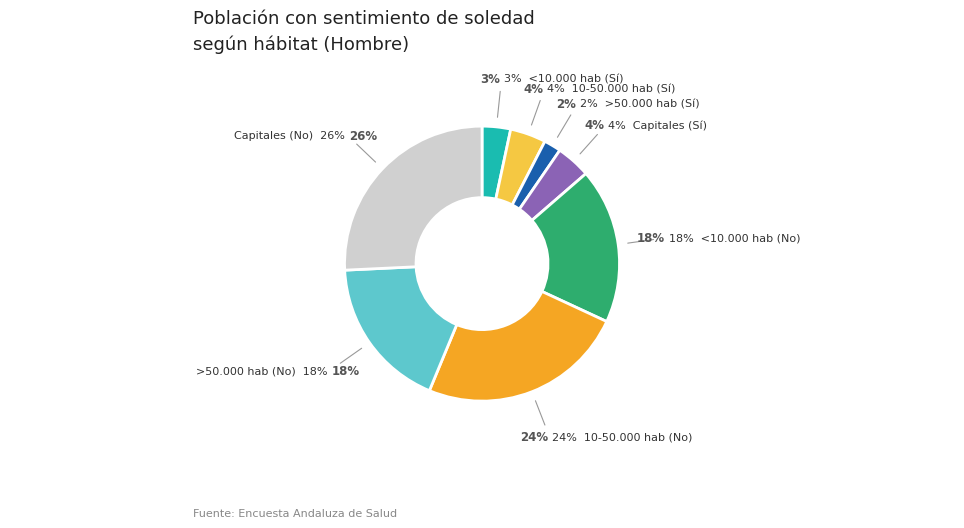

How many segments does this pie chart have?

8